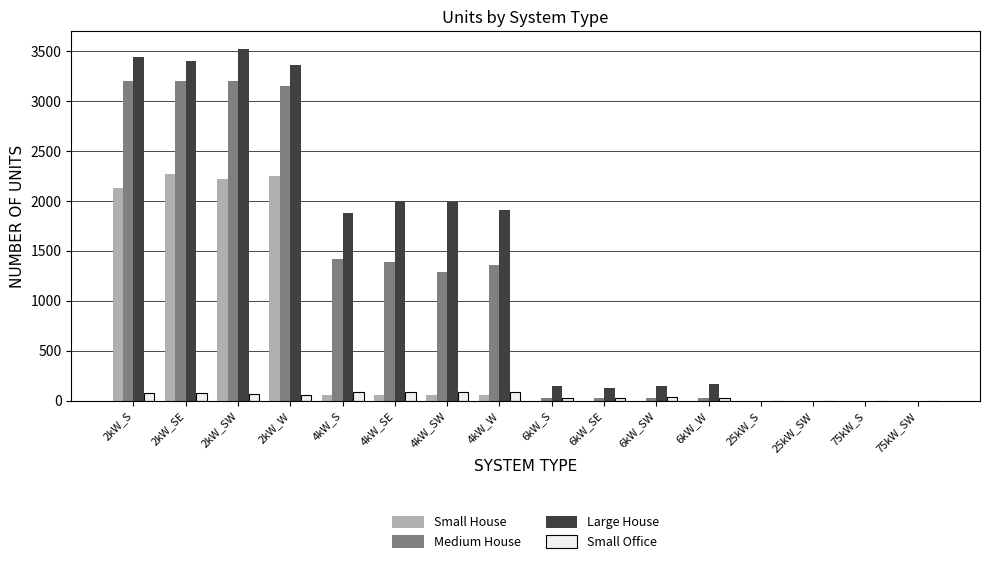

At which category does the chart reach its peak across all series?

2kW_SW